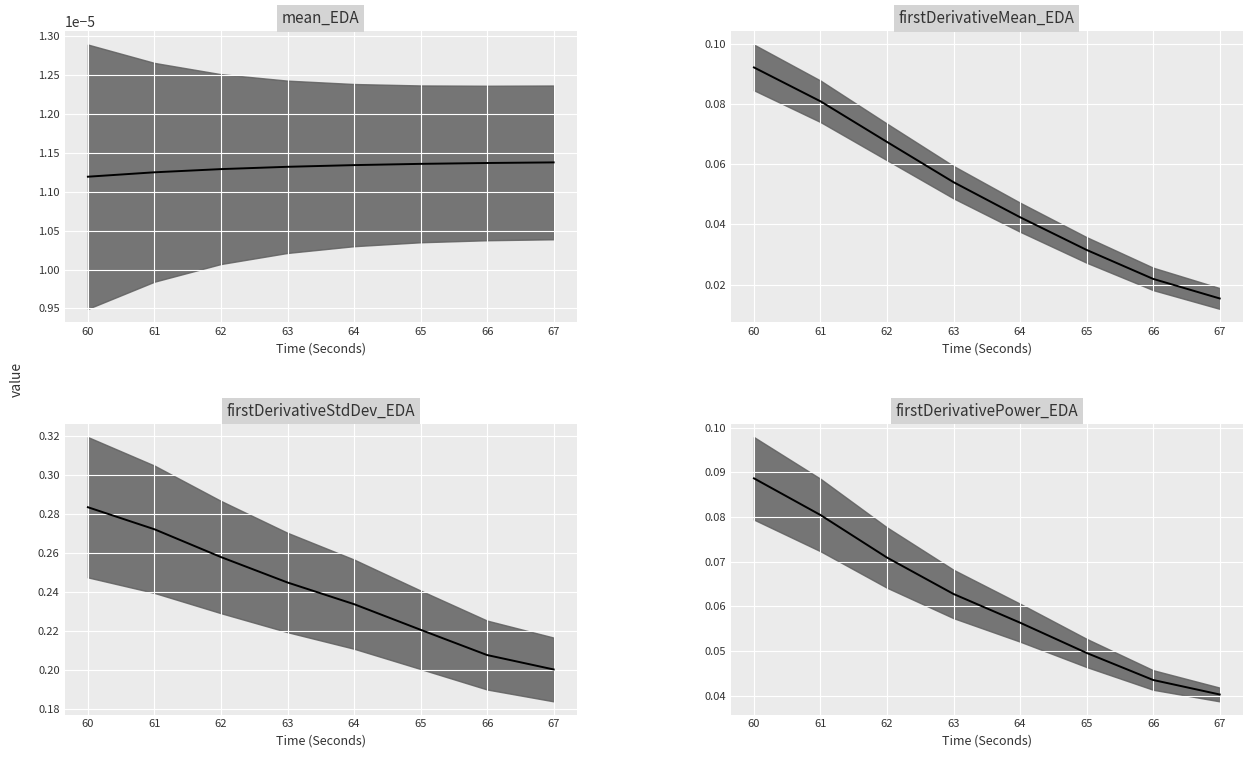

Count the number of data series in this chart.

4